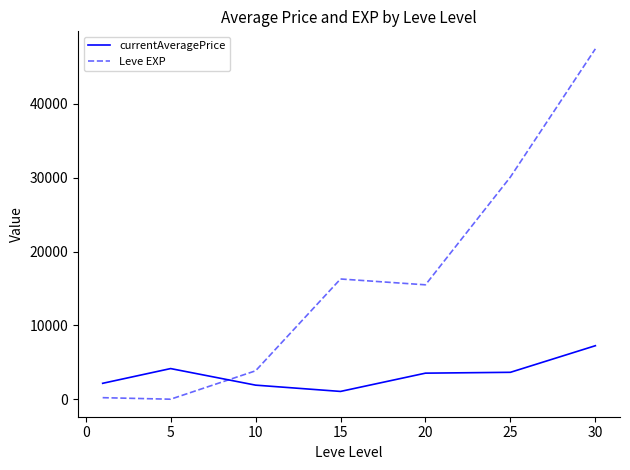

In Leve EXP, how many points are higher than both neighbors (excluding endpoints)?

1